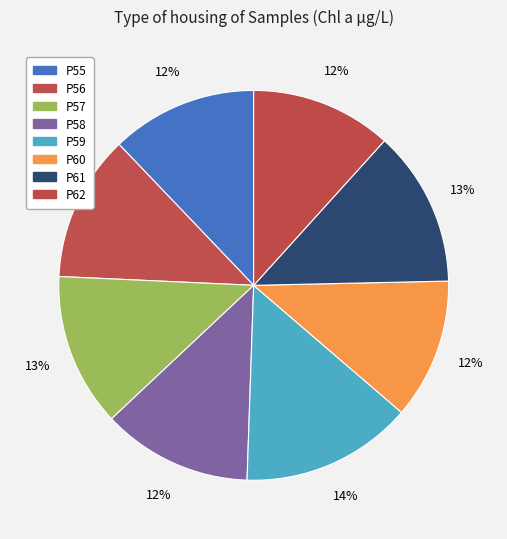

How many segments does this pie chart have?

8